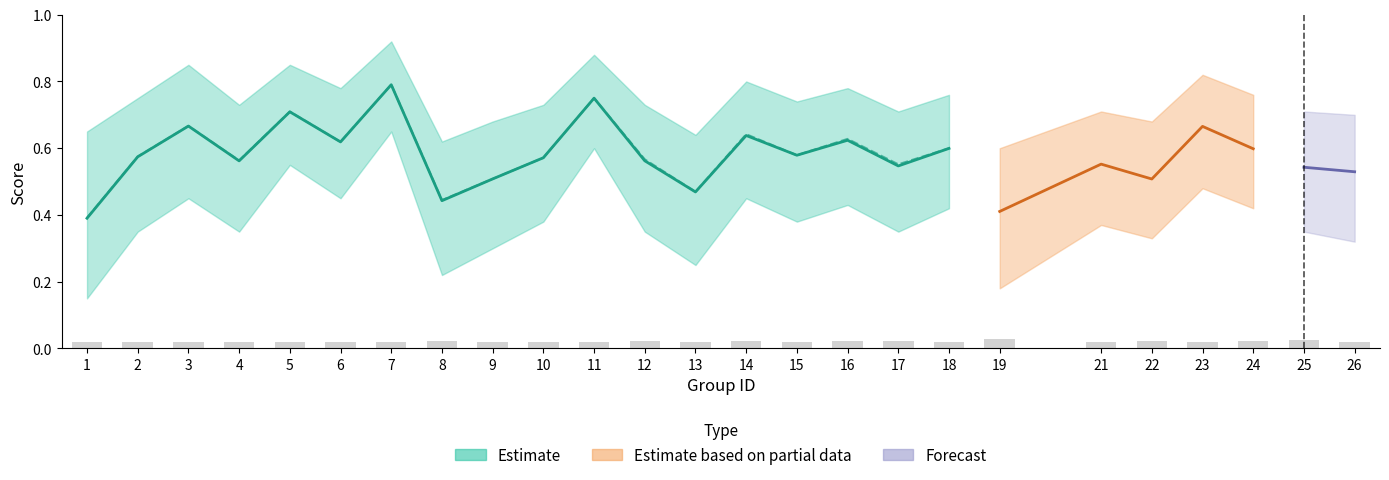

Reading left to right, extract all data points from this chart.

f1: 1=0.4	2=0.6	3=0.7	4=0.6	5=0.7	6=0.6	7=0.8	8=0.4	9=0.5	10=0.6	11=0.8	12=0.6	13=0.5	14=0.6	15=0.6	16=0.6	17=0.5	18=0.6	19=0.4	21=0.6	22=0.5	23=0.7	24=0.6	25=0.5	26=0.5
accuracy: 1=0.4	2=0.6	3=0.7	4=0.6	5=0.7	6=0.6	7=0.8	8=0.4	9=0.5	10=0.6	11=0.8	12=0.6	13=0.5	14=0.6	15=0.6	16=0.6	17=0.6	18=0.6	19=0.4	21=0.6	22=0.5	23=0.7	24=0.6	25=0.6	26=0.5
f1_upper: 1=0.7	2=0.8	3=0.8	4=0.7	5=0.8	6=0.8	7=0.9	8=0.6	9=0.7	10=0.7	11=0.9	12=0.7	13=0.6	14=0.8	15=0.7	16=0.8	17=0.7	18=0.8	19=0.6	21=0.7	22=0.7	23=0.8	24=0.8	25=0.7	26=0.7
f1_lower: 1=0.1	2=0.3	3=0.5	4=0.3	5=0.6	6=0.5	7=0.7	8=0.2	9=0.3	10=0.4	11=0.6	12=0.3	13=0.2	14=0.5	15=0.4	16=0.4	17=0.3	18=0.4	19=0.2	21=0.4	22=0.3	23=0.5	24=0.4	25=0.3	26=0.3